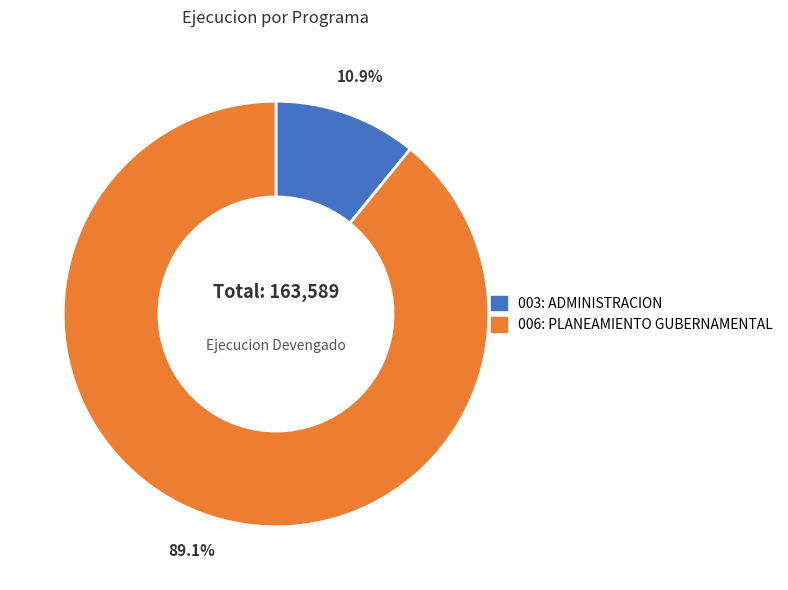

What is the ratio of the value at 003: ADMINISTRACION to the value at 006: PLANEAMIENTO GUBERNAMENTAL?

0.1